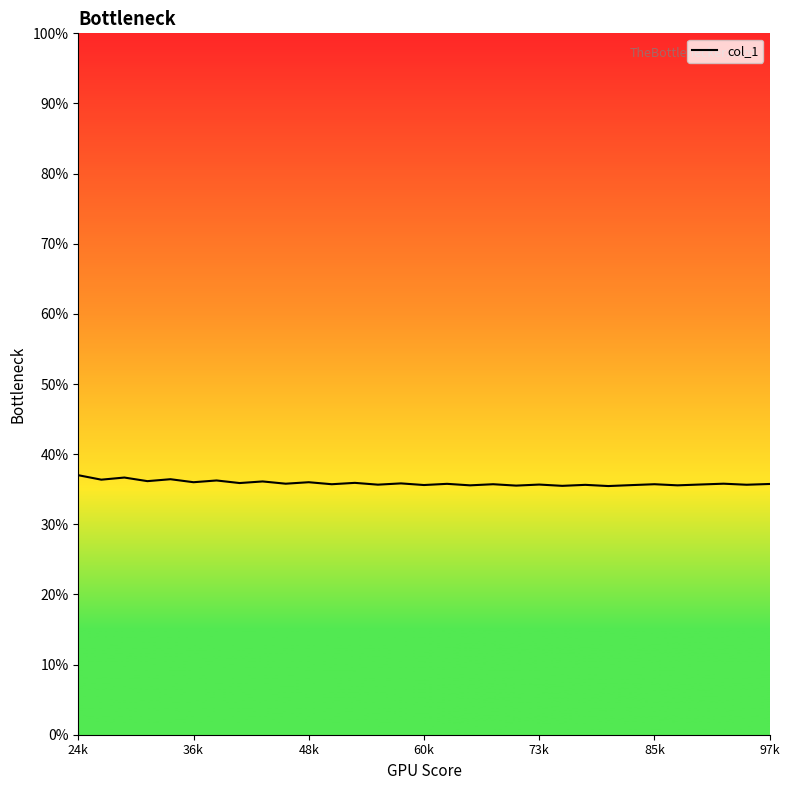

What is the approximate value at 73k?

0.4